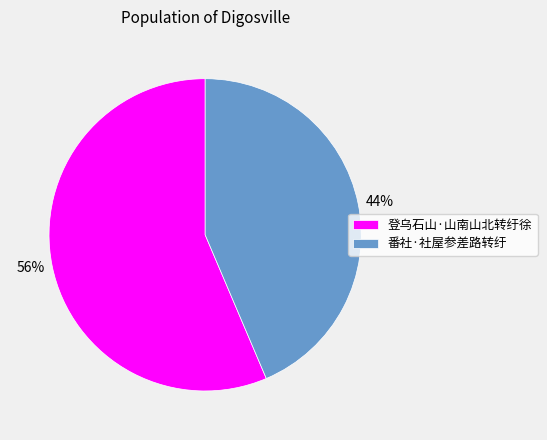

Combined, do 番社·社屋参差路转纡 and 登乌石山·山南山北转纡徐 account for over 50%?

Yes